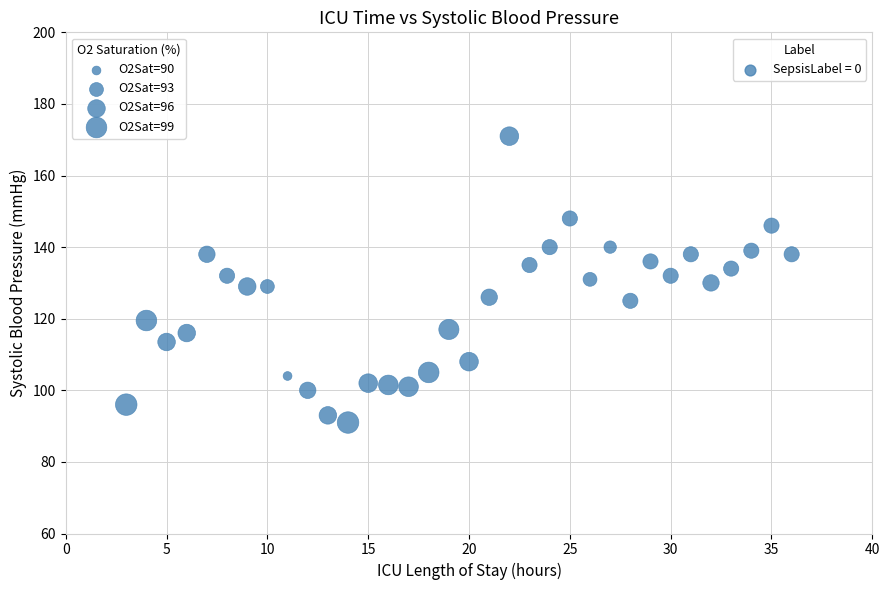

What is the range of Y values (max minus min)?

80.0